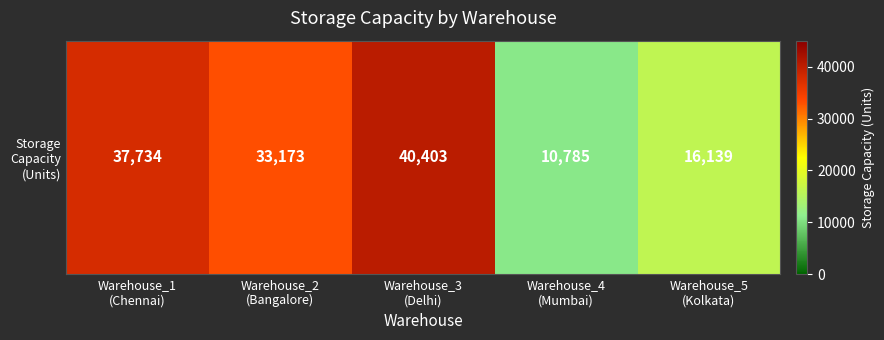

The value at Warehouse_1
(Chennai) is 21240. True or false?

False